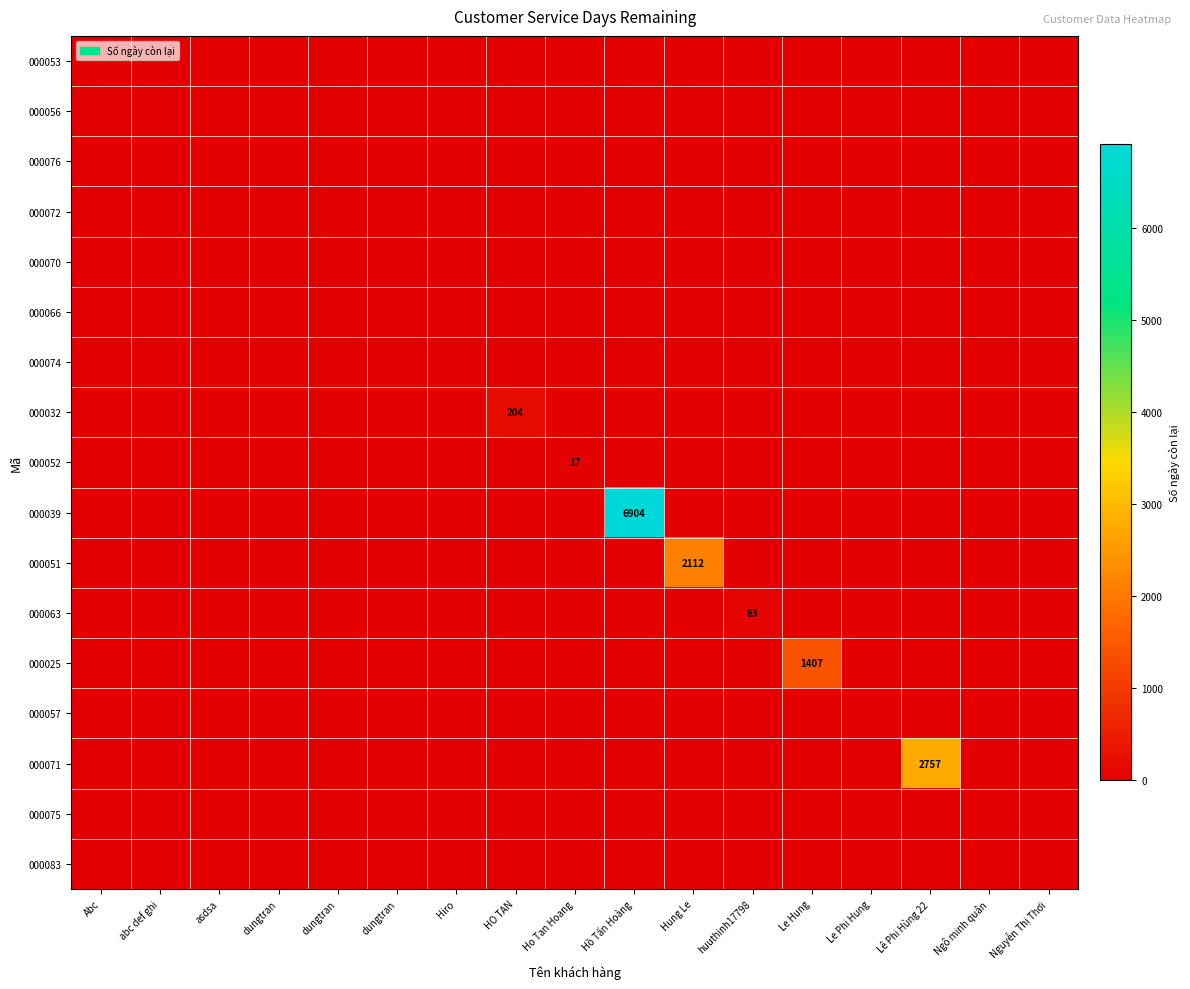

Rank the categories by 000074 value from lowest to highest.

Abc, abc def ghi, asdsa, dungtran, dungtran, dungtran, Hiro, HO TAN, Ho Tan Hoang, Hồ Tấn Hoàng, Hung Le, huuthinh17798, Le Hung, Le Phi Hung, Lê Phi Hùng 22, Ngô minh quân, Nguyễn Thị Thơi